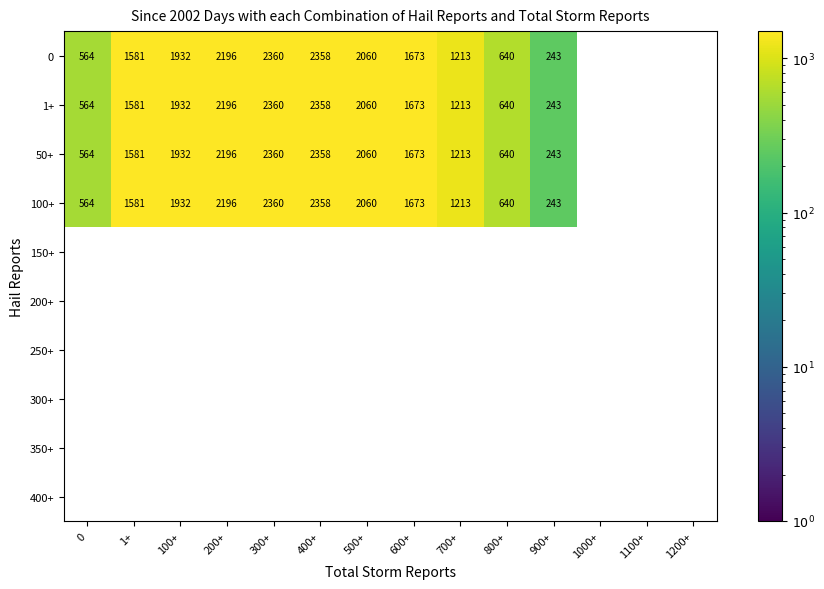

True or false: 100+ has a value of 168.7 at 800+.

False